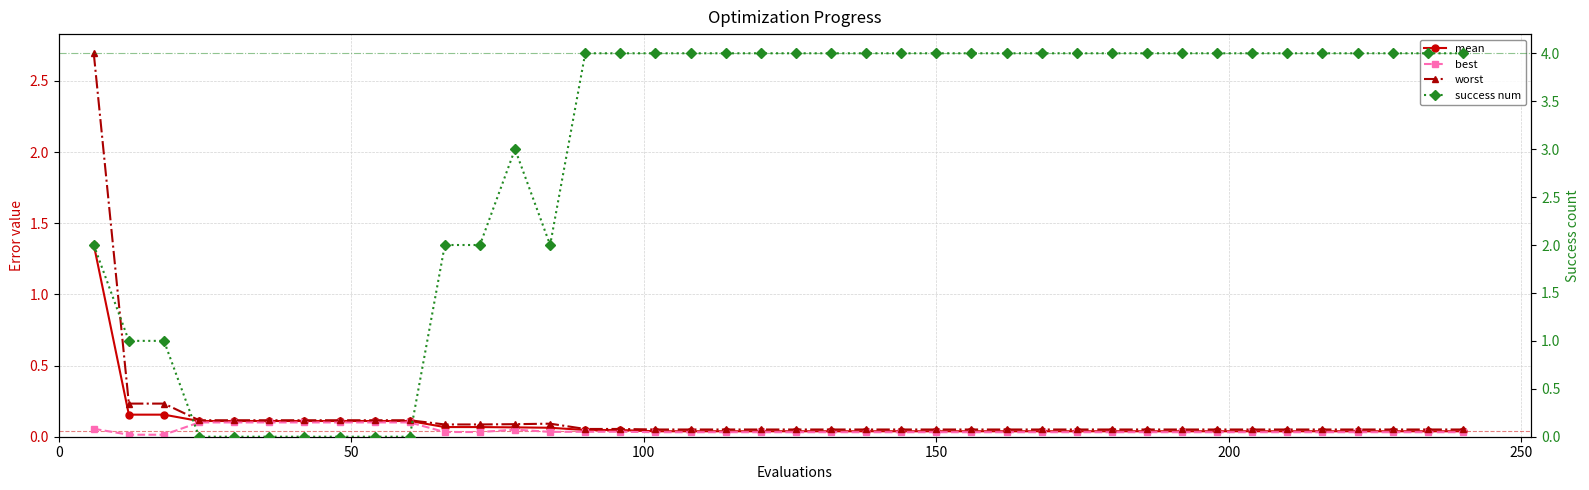

Rank the series by their maximum value, from lowest to highest.

best, mean, worst, success num